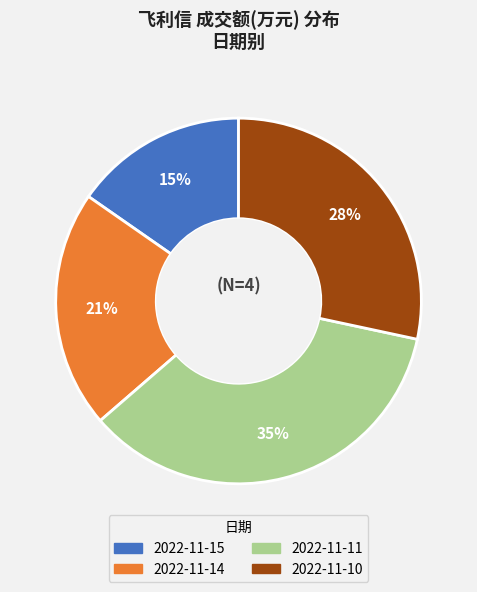

Rank the categories by value from highest to lowest.

2022-11-11, 2022-11-10, 2022-11-14, 2022-11-15